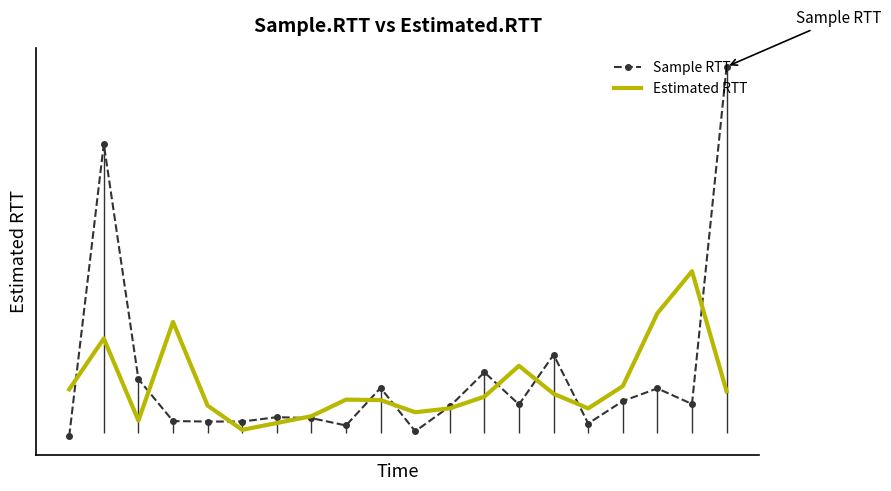

How many lines are shown in the chart?

2